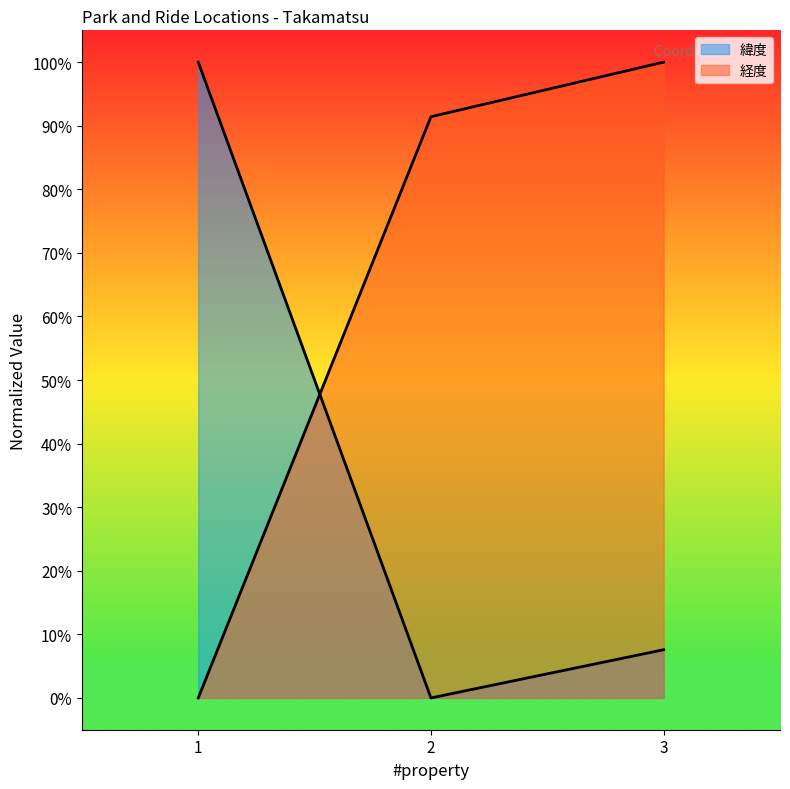

What are all the series names shown in the legend?

緯度, 経度